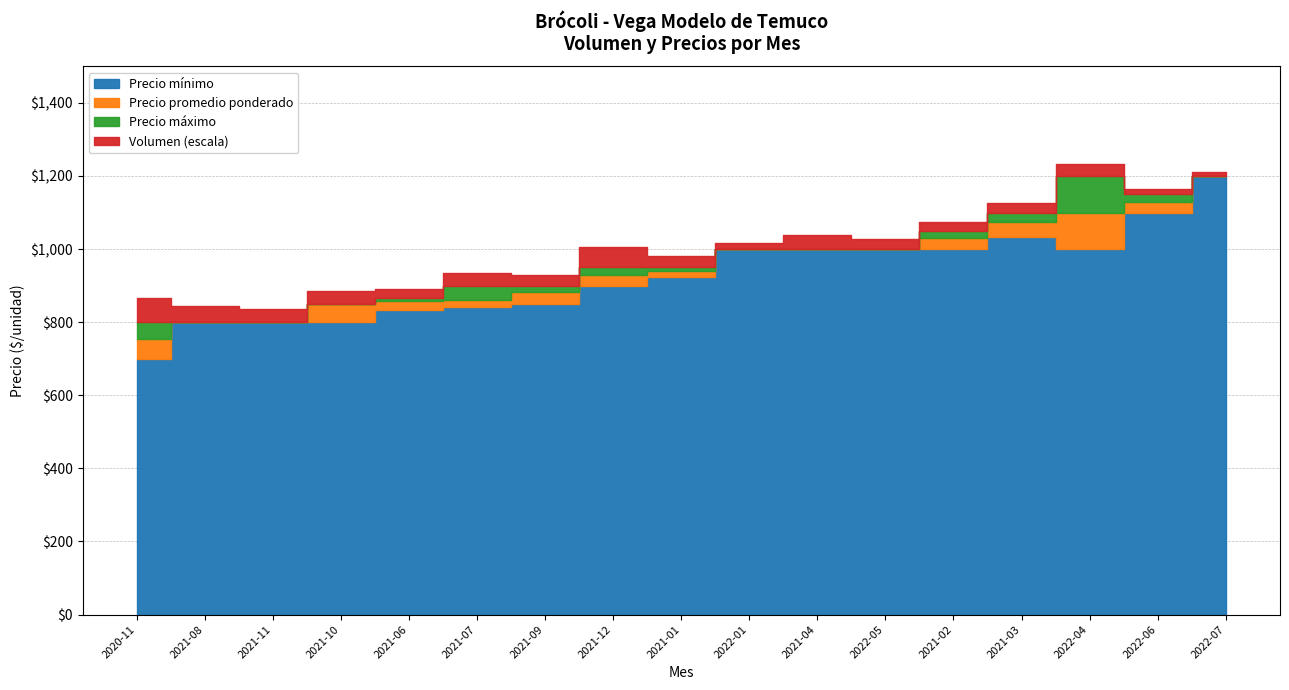

What is the value of the Precio promedio ponderado point at the 13th from the left?

1000